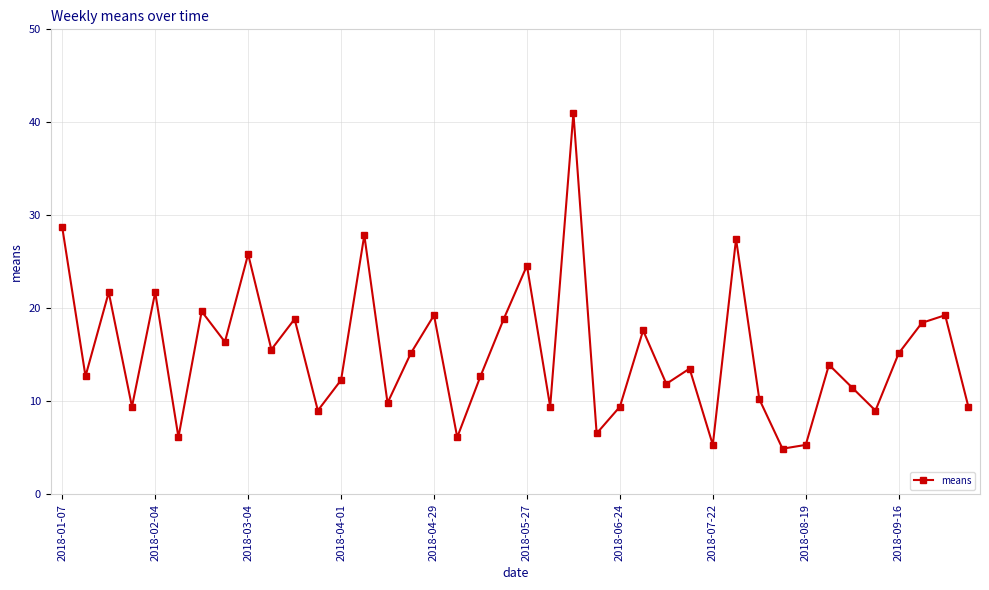

How many points are lower than both their immediate neighbors (excluding endpoints)?

14